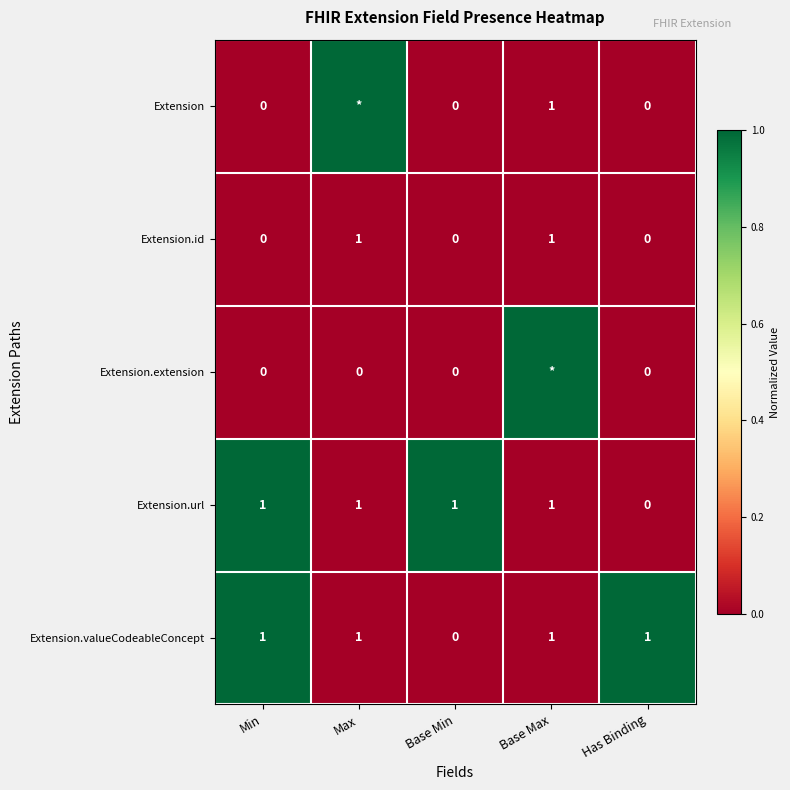

Where is Extension.url nearest to the value 0?

Has Binding